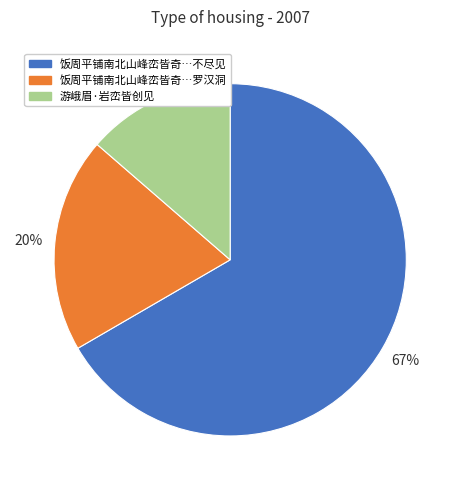

What is the largest slice in the pie chart?

饭周平铺南北山峰峦皆奇…不尽见